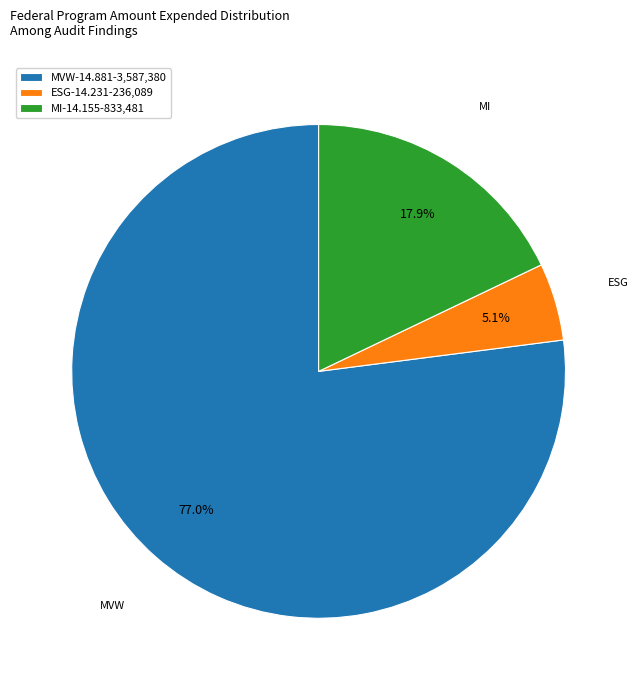

Rank the categories by value from highest to lowest.

MVW-14.881-3,587,380, MI-14.155-833,481, ESG-14.231-236,089